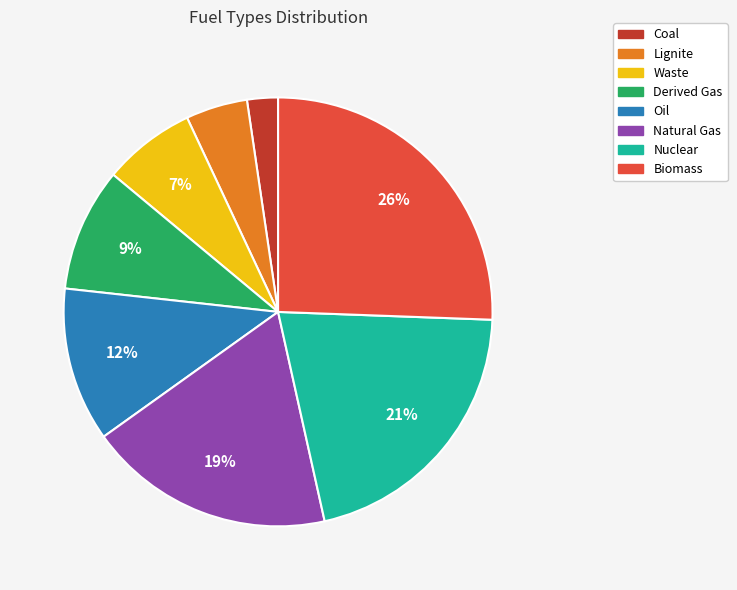

To the nearest percent, what percentage of the pie is Coal?

2%